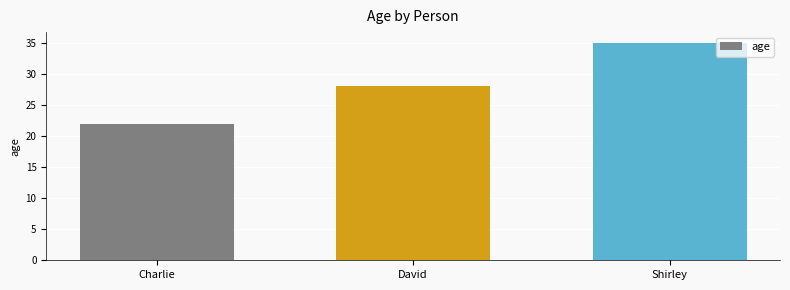

What position from the left is David?

2